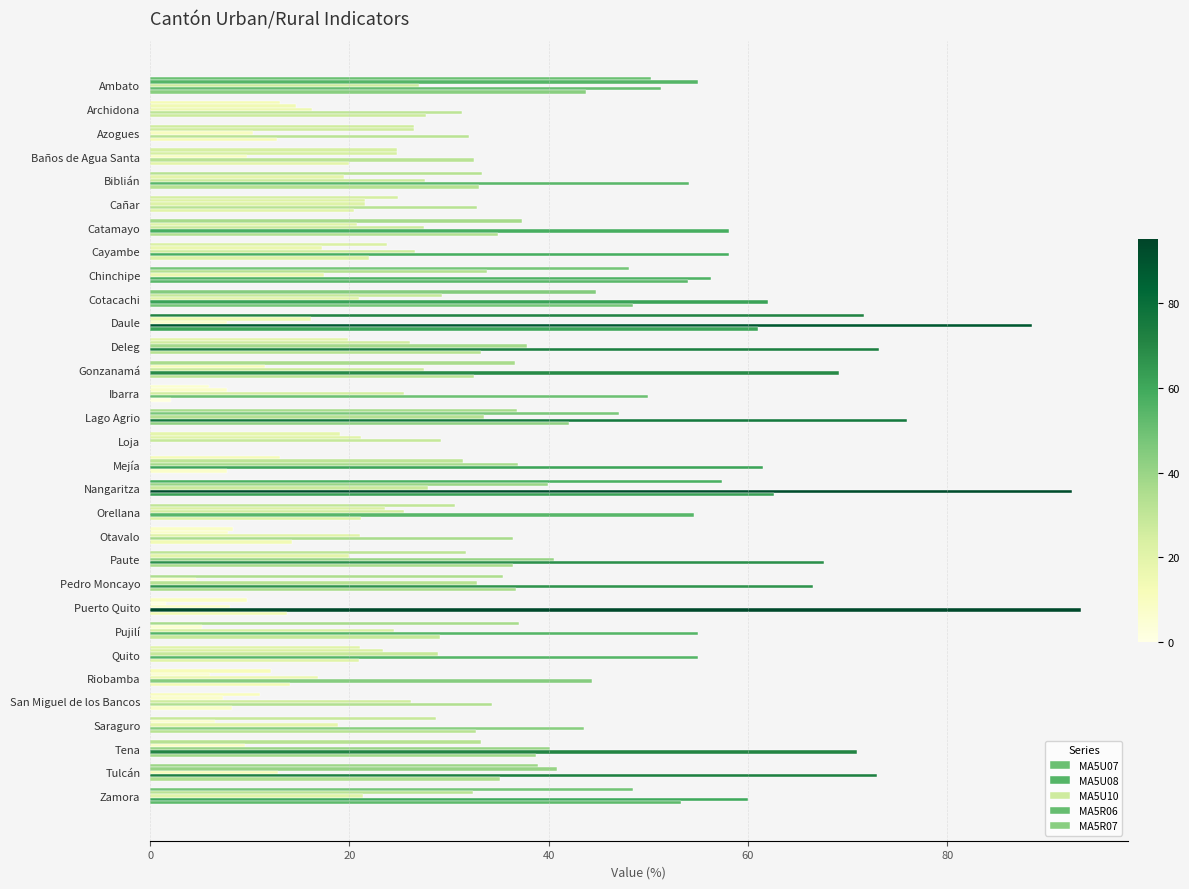

How many values in the MA5U07 series exceed 30?

16